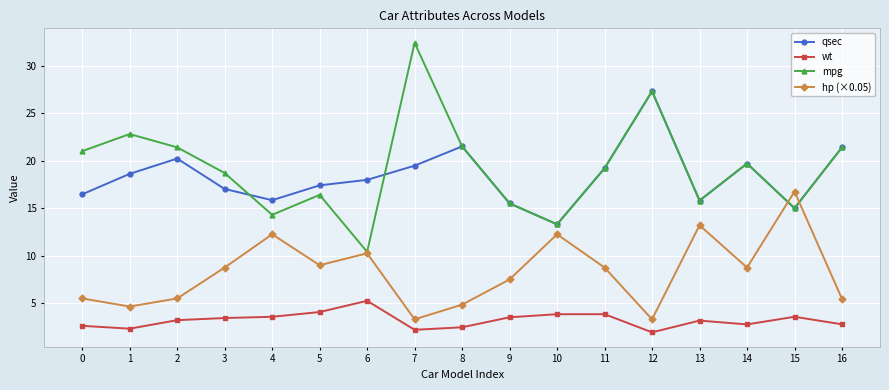

True or false: mpg and wt cross at least once.

False